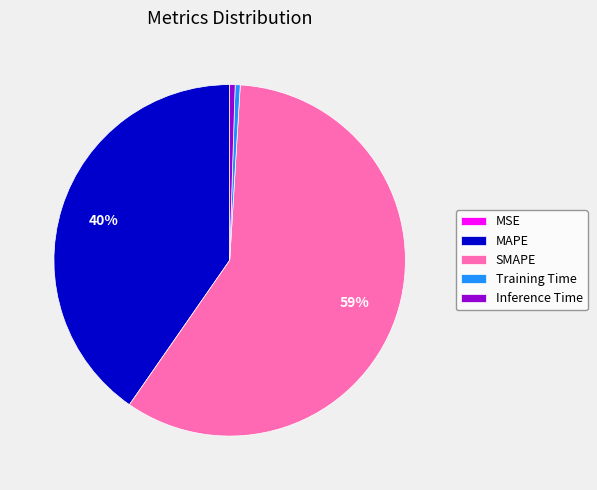

Which category has the biggest portion of the pie?

SMAPE